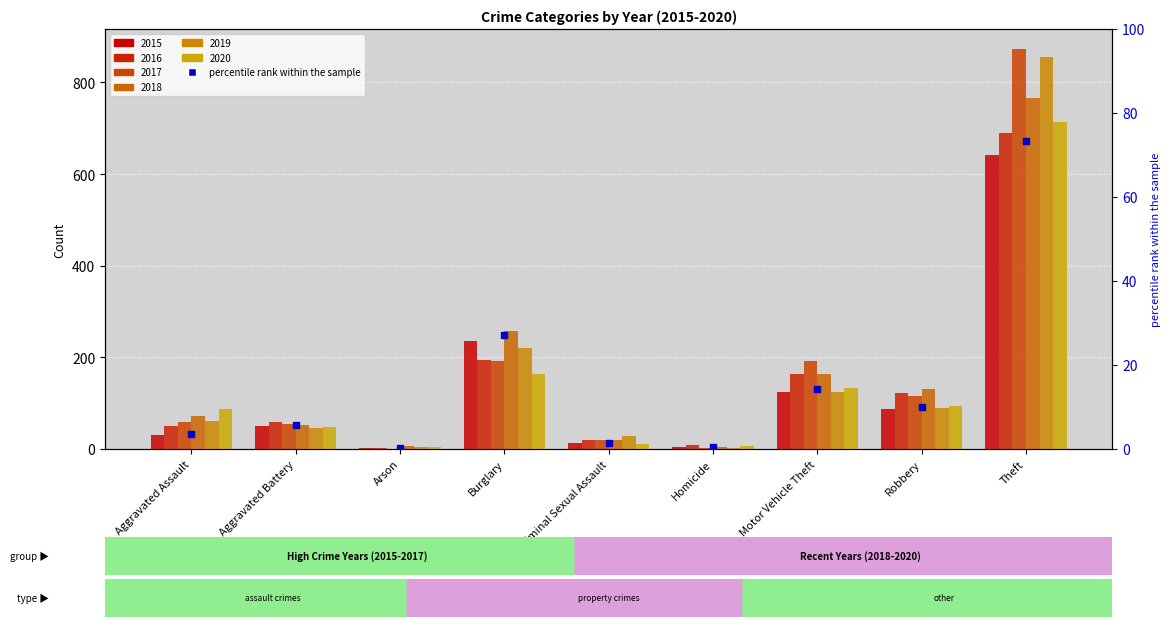

Which series has the largest range (max minus min)?

2017